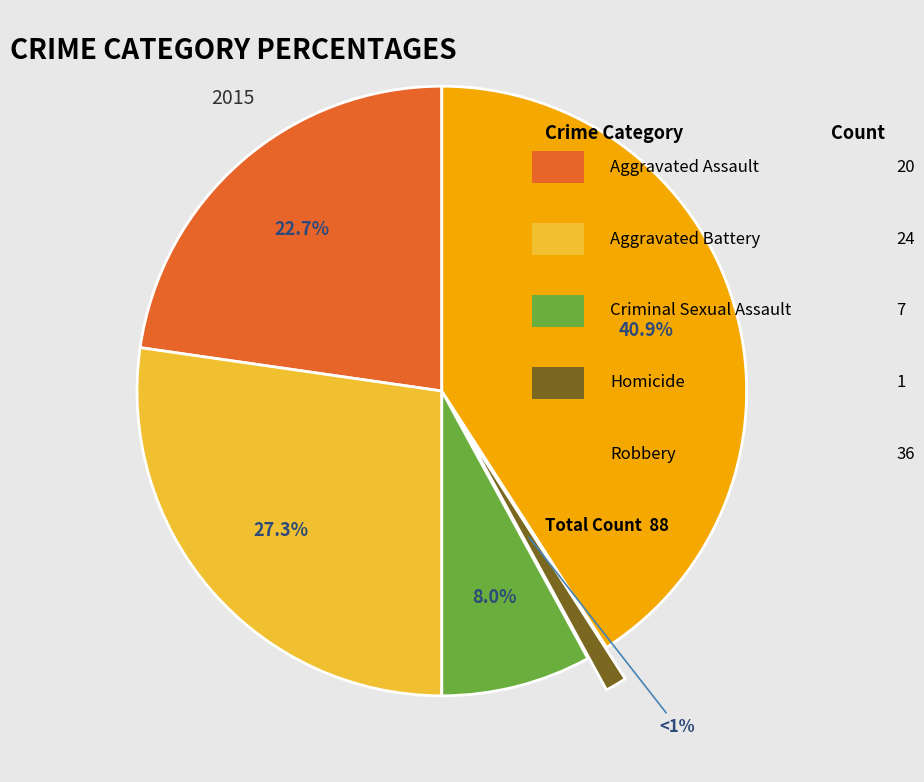

Is there a majority slice in this chart?

No